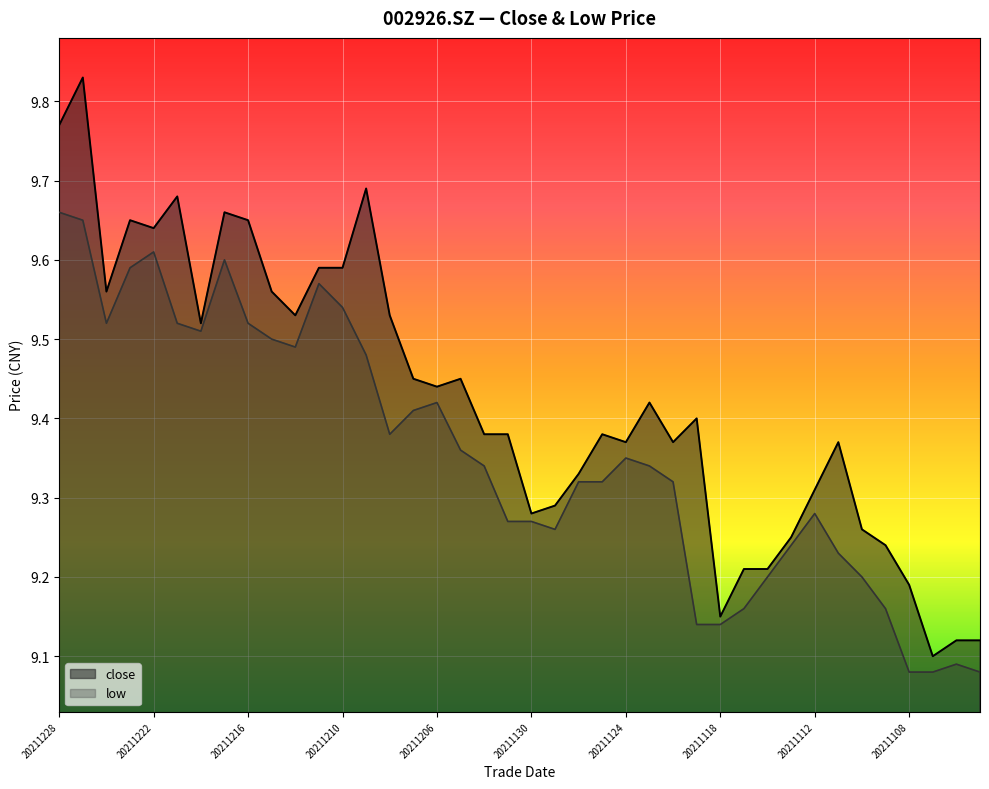

What is the value of the close point at the 6th from the left?

9.7